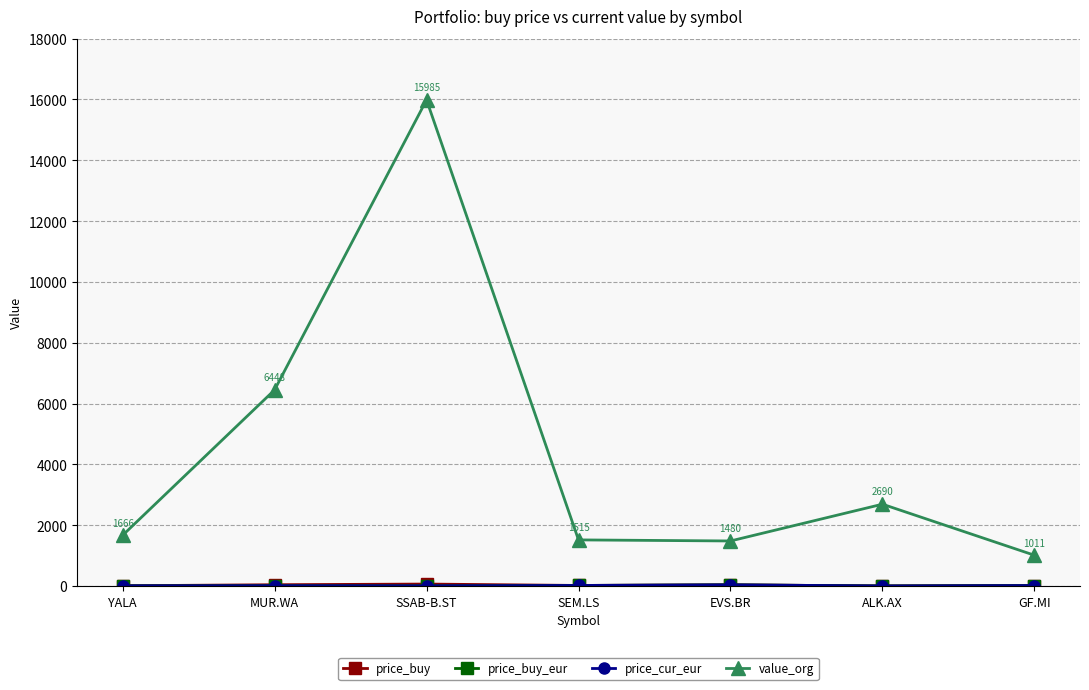

At which category is the sum across all series the highest?

SSAB-B.ST